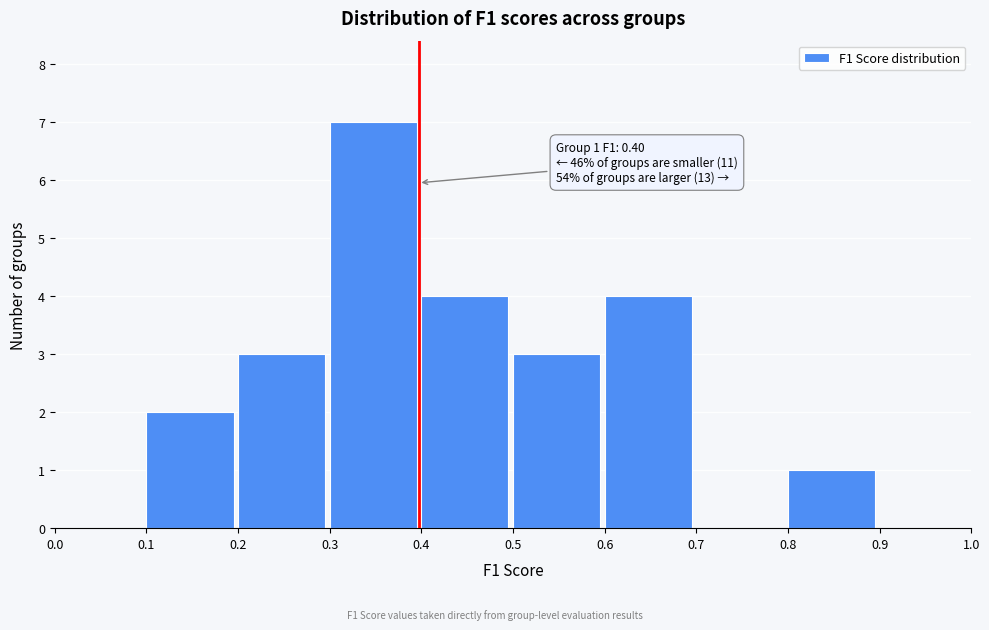

Which range on the x-axis has the tallest bar?

0.3 to 0.4